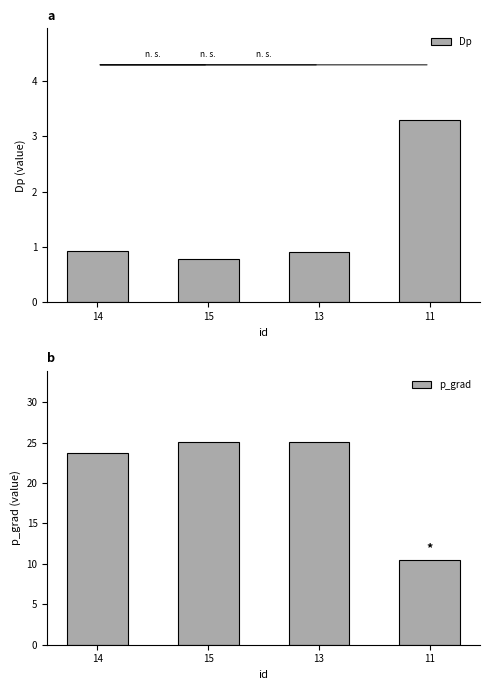

Reading left to right, what are all the values shown in this chart?

Dp: 0.9	0.8	0.9	3.3
p_grad: 23.7	25.1	25.1	10.5